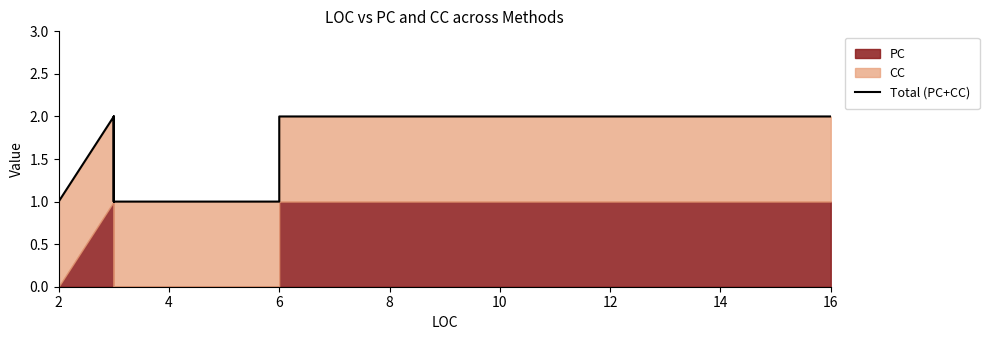

What is the value of the 5th point from the left?

1